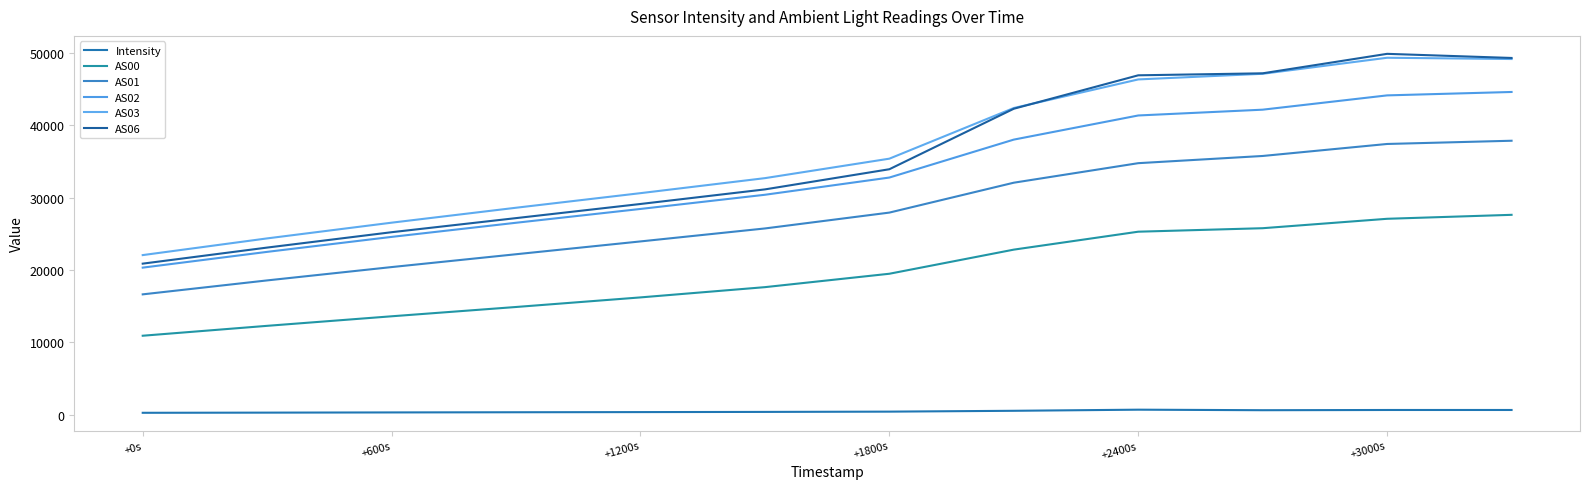

True or false: AS01 and AS00 intersect in this chart.

False